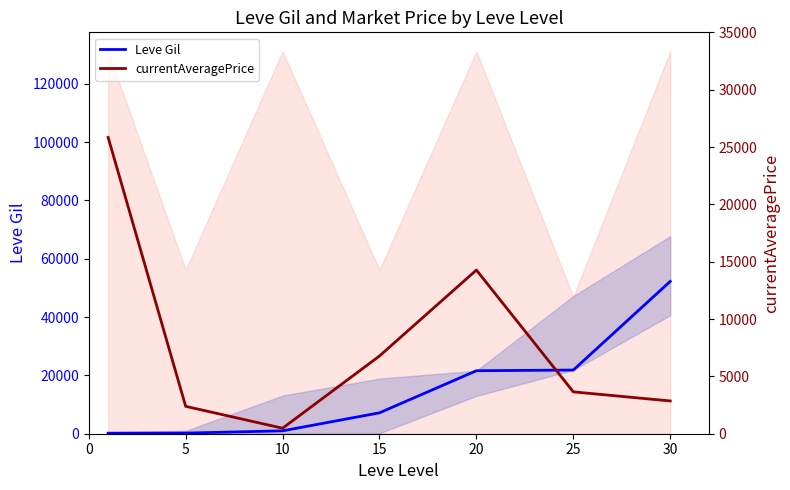

What is the approximate value of Leve Gil at 25?

21830.0